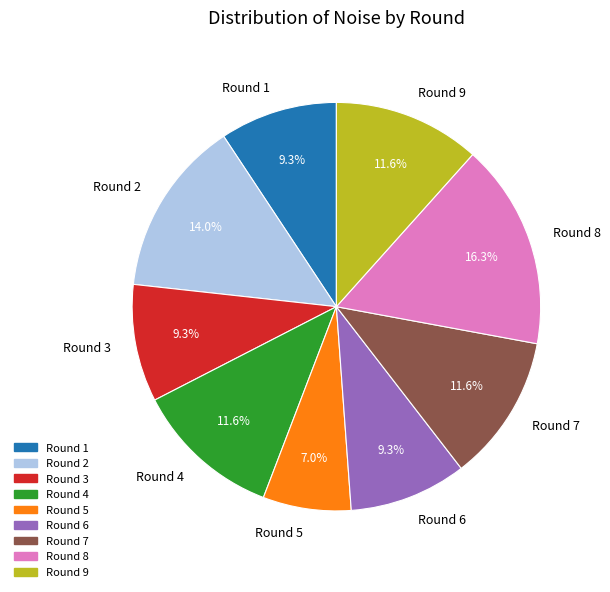

What is the largest slice in the pie chart?

Round 8